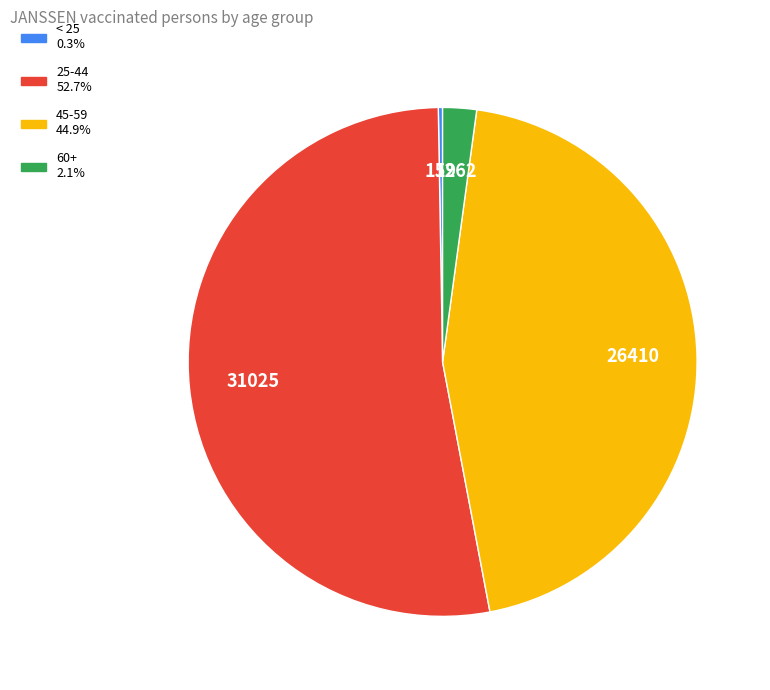

Is there any slice that represents more than half of the pie?

Yes